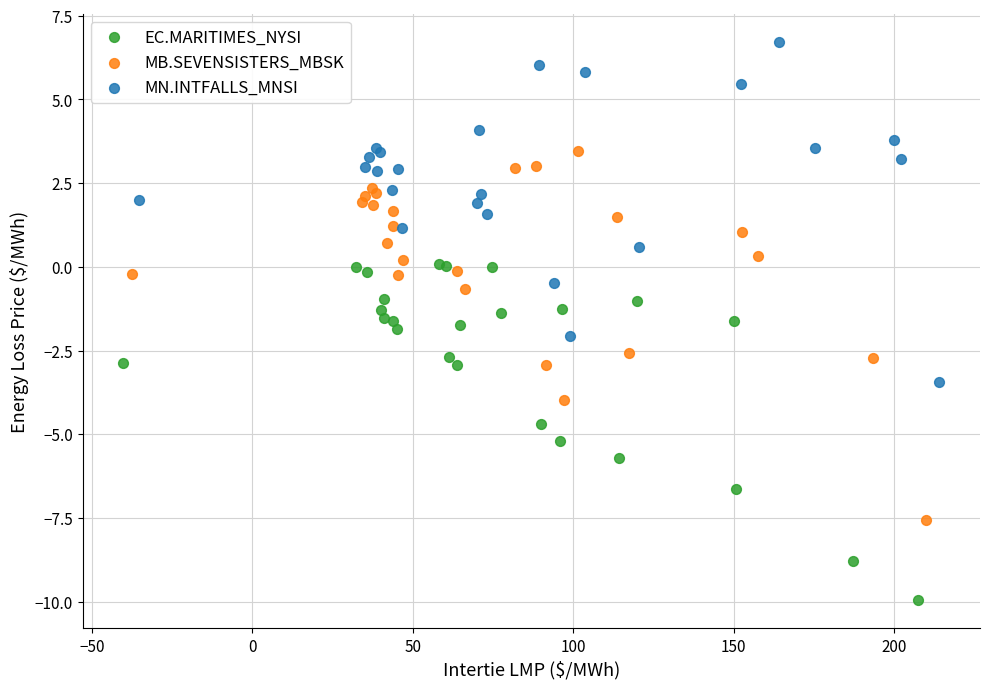

Which series reaches the minimum Y coordinate?

EC.MARITIMES_NYSI